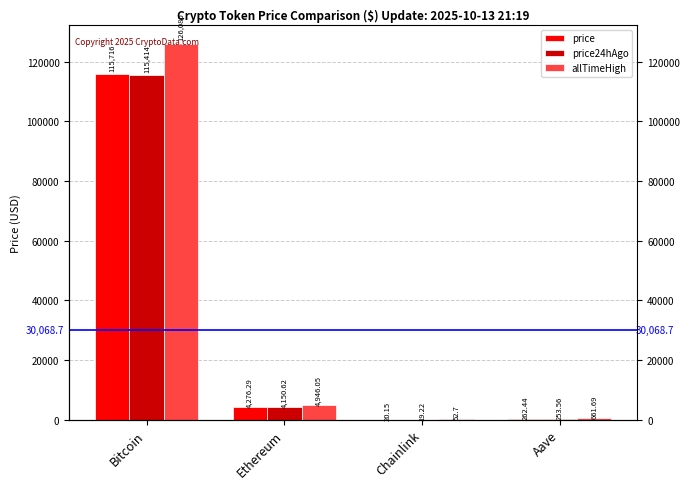

What are all the series names shown in the legend?

price, price24hAgo, allTimeHigh